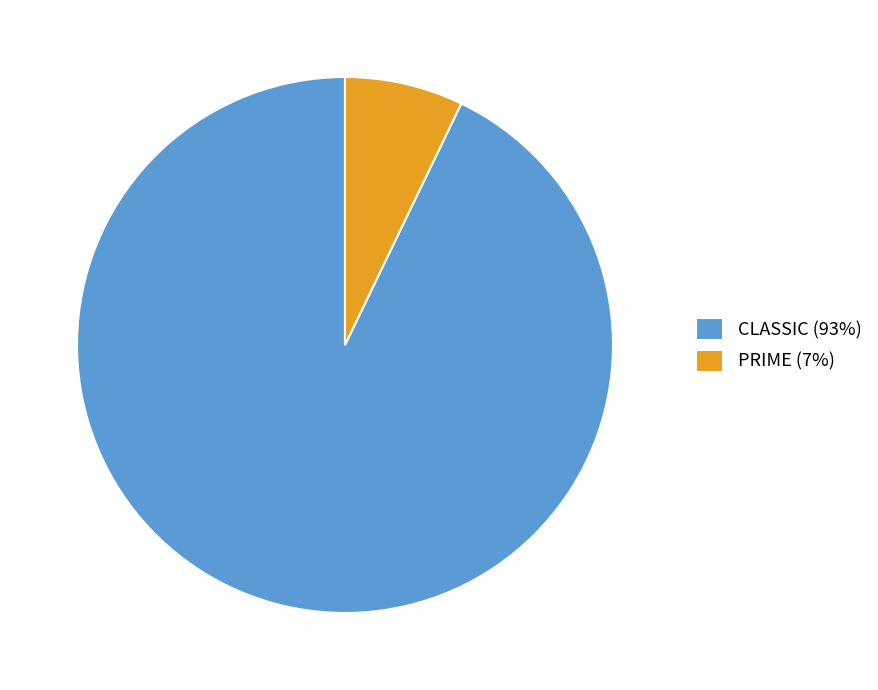

True or false: CLASSIC accounts for 93% of the total.

True